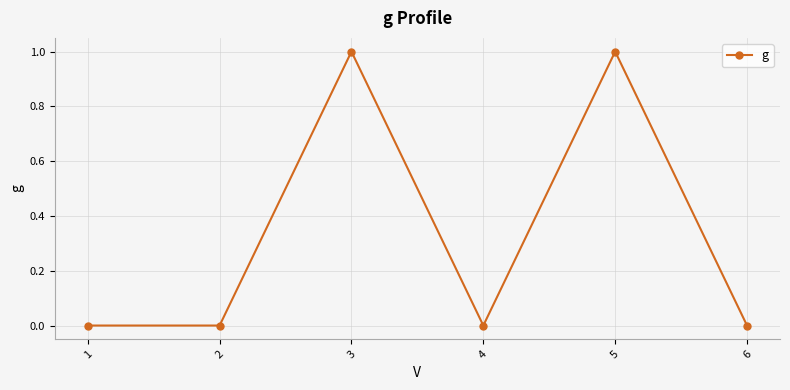

How many distinct data groups are displayed?

1